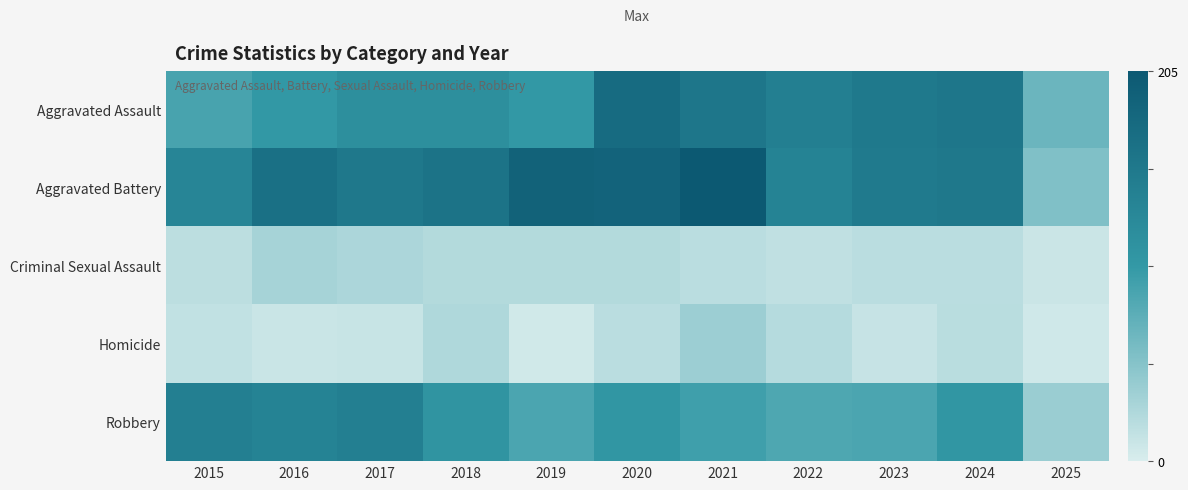

List the series in order of their peak value, lowest first.

Criminal Sexual Assault, Homicide, Robbery, Aggravated Assault, Aggravated Battery